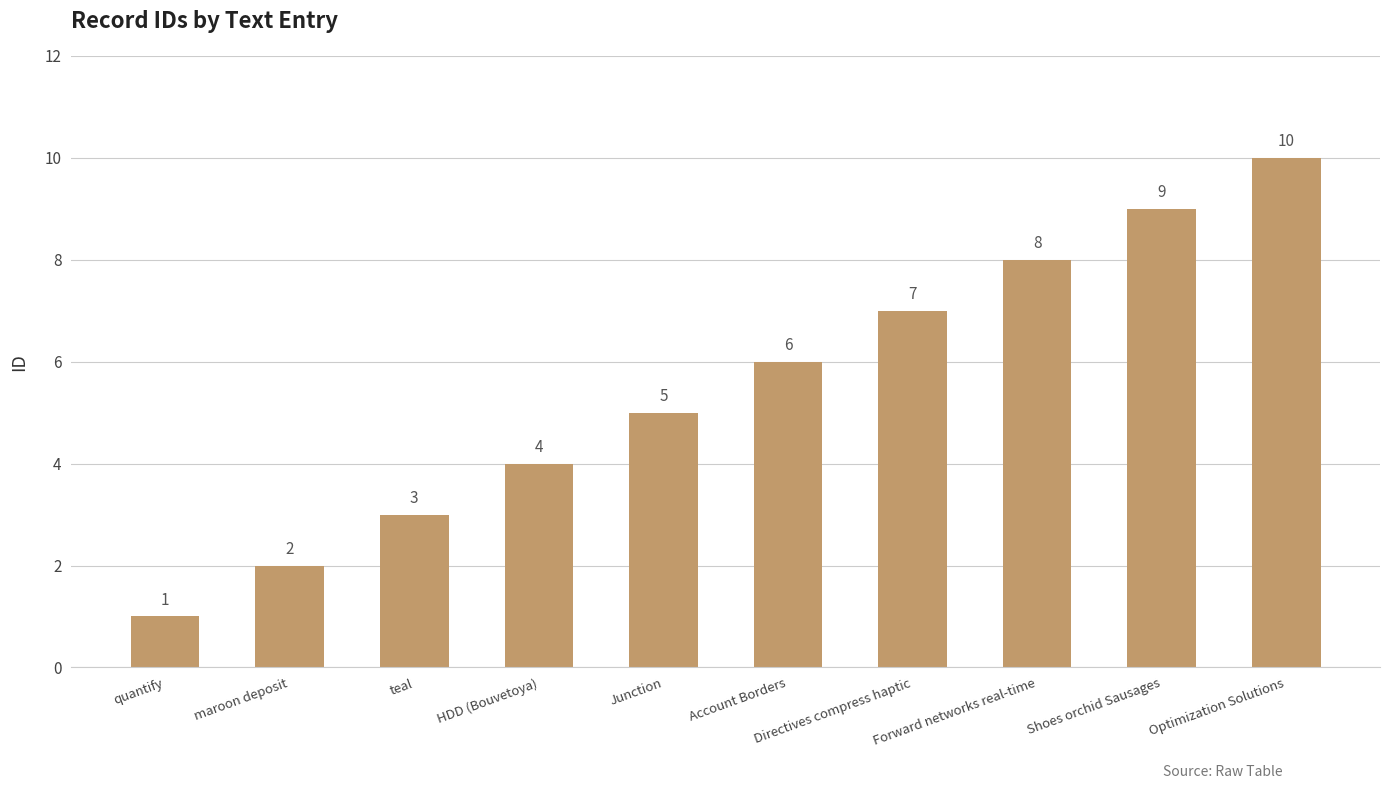

How many values are between 3 and 8?

6